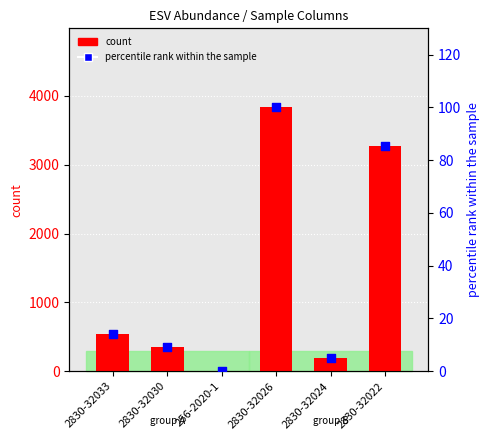

Which series contains the highest Y value?

count